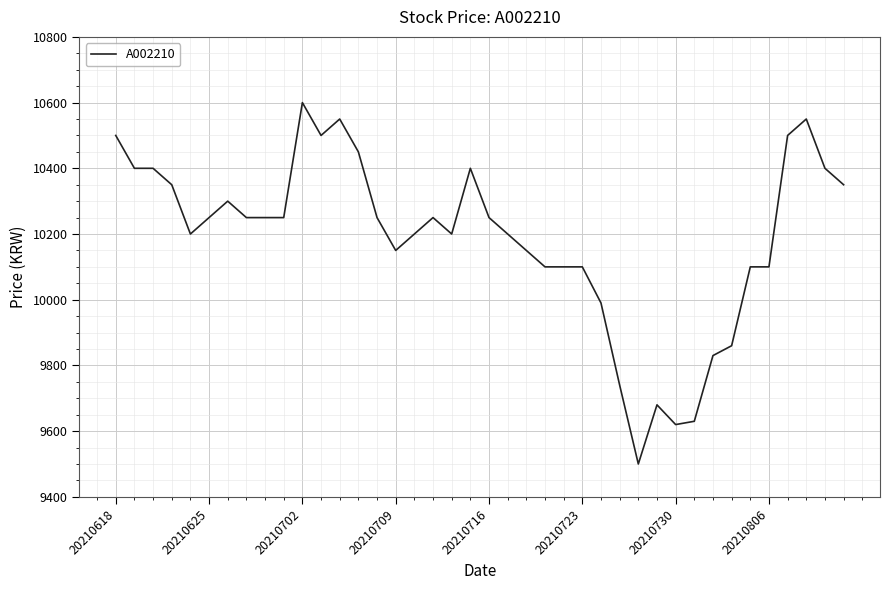

What is the difference between the maximum and minimum values?

1100